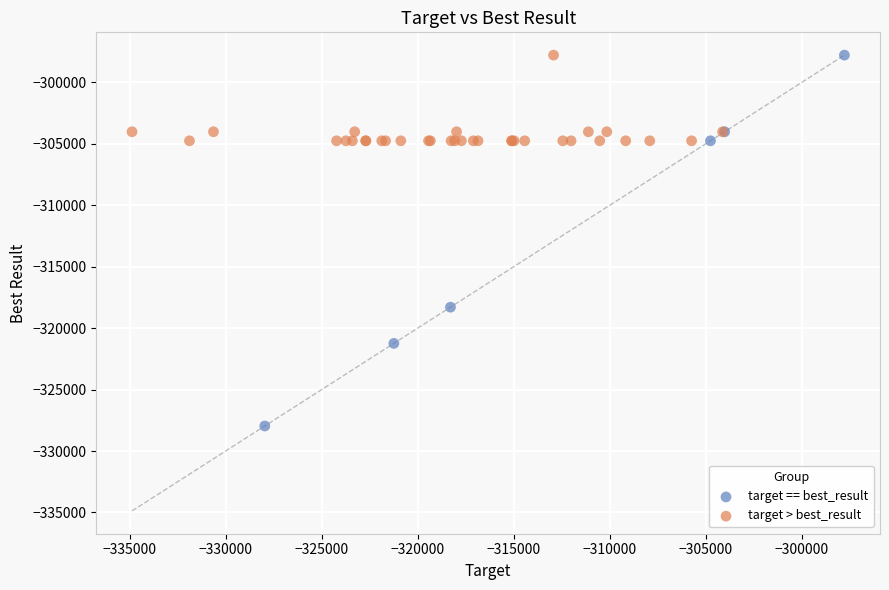

Which series contains the lowest Y value?

target == best_result